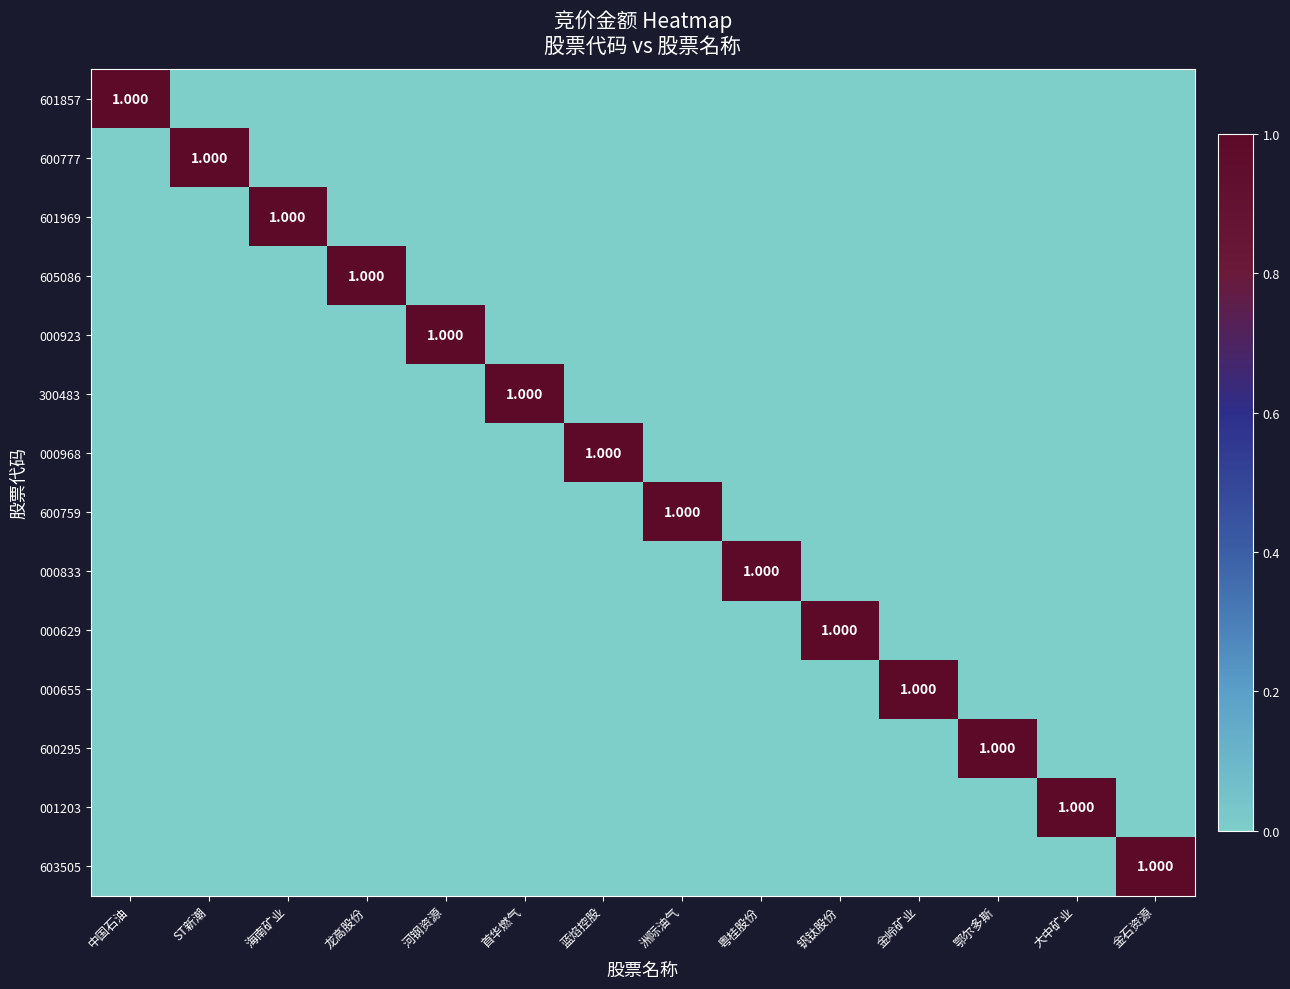

True or false: 300483 has a value of 0 at 海南矿业.

True